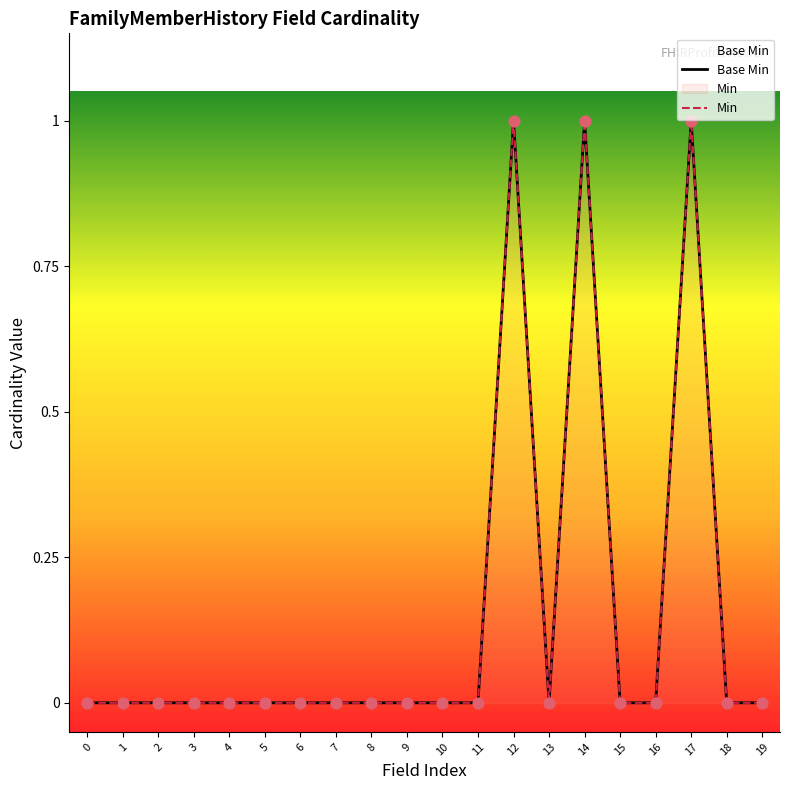

Which series has the largest Y range (max minus min)?

Base Min